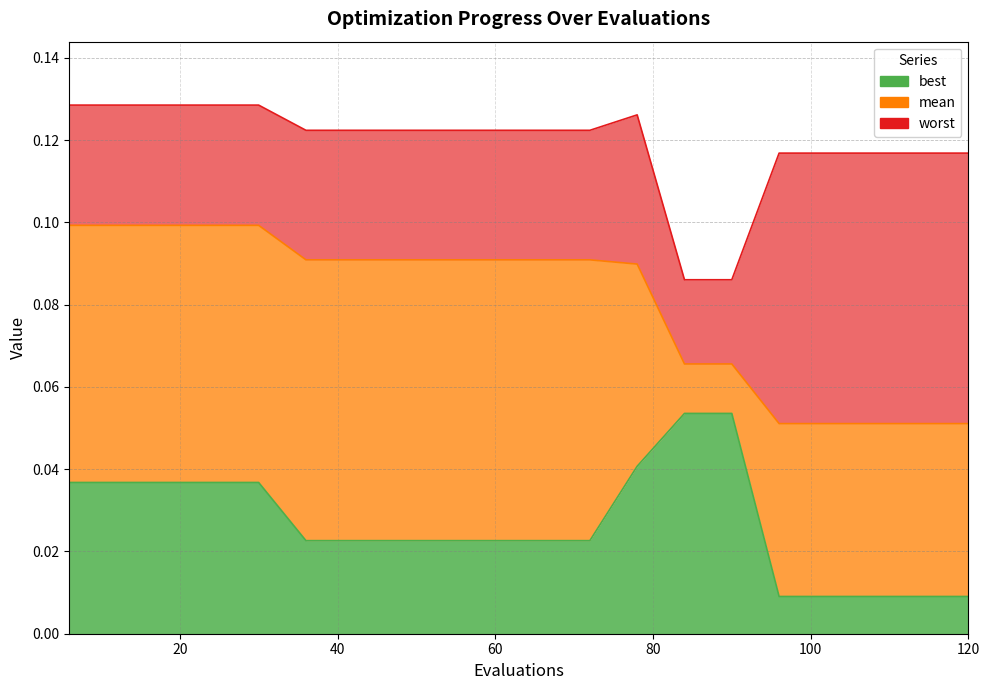

Which series has the largest total across all categories?

worst